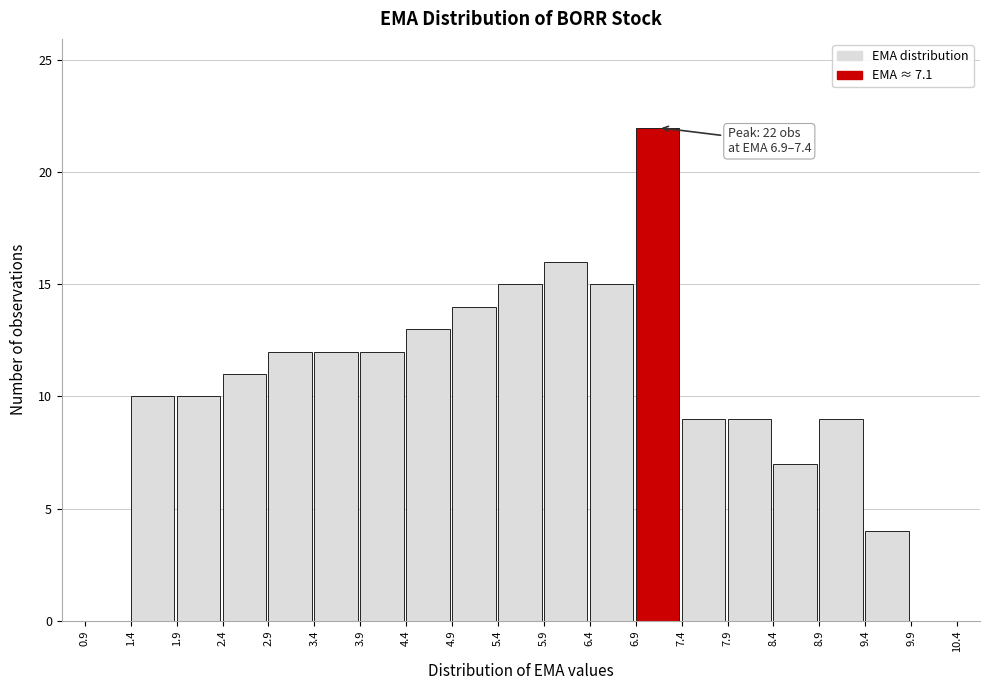

Over which range of the x-axis is the bar tallest?

6.9 to 7.4